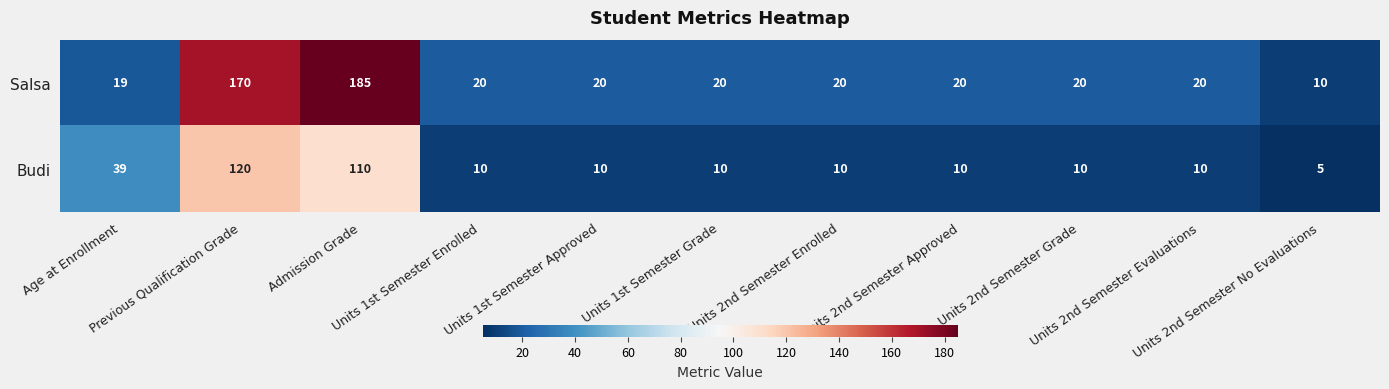

Which series has the largest range (max minus min)?

Salsa